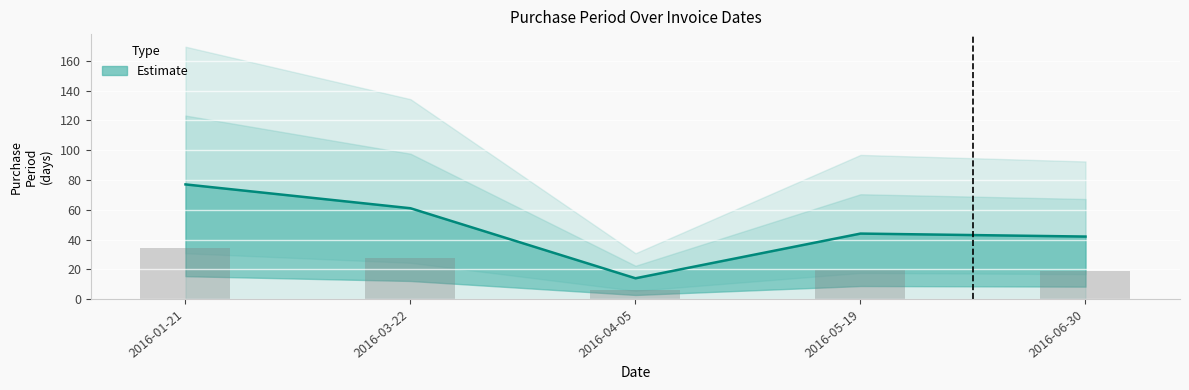

At which label does the data first exceed 44?

2016-01-21